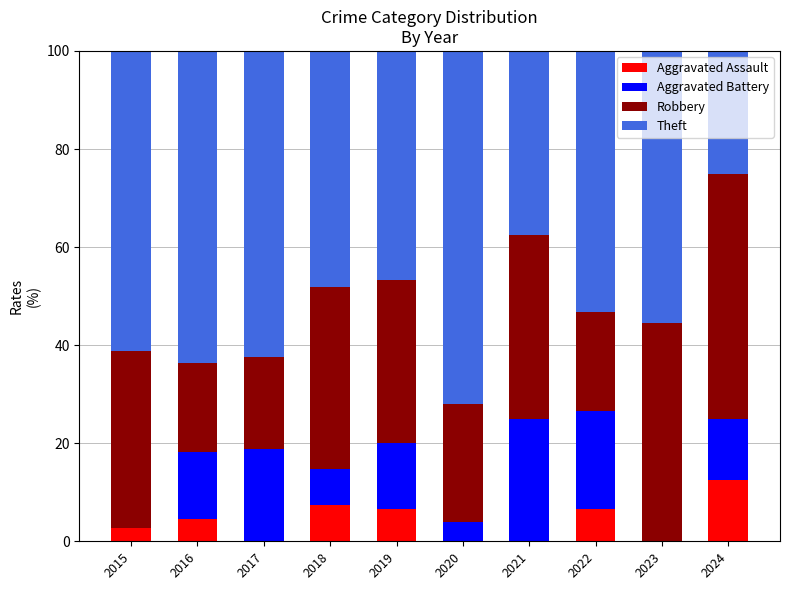

Is it true that Aggravated Assault equals 3.8 at 2024?

False